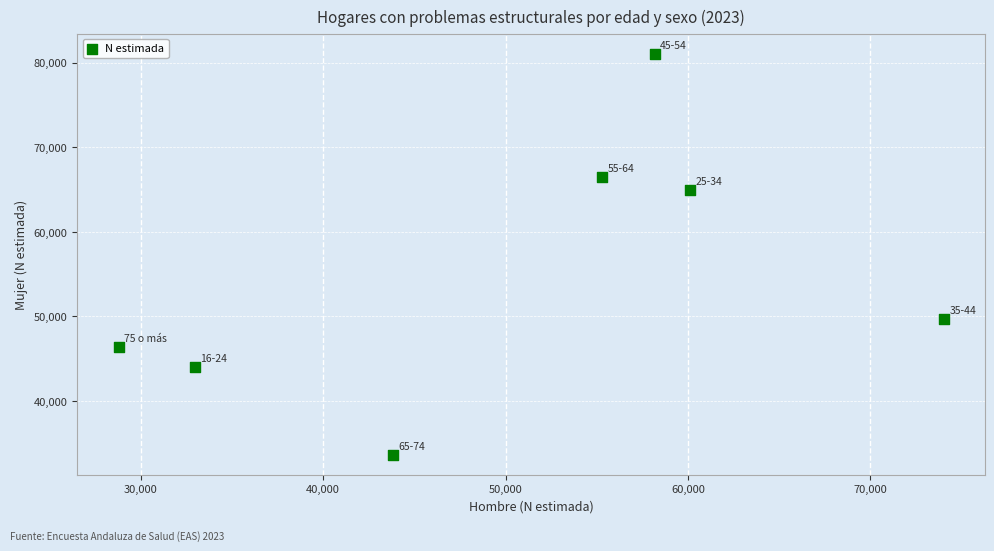

What is the range of Y values (max minus min)?

47394